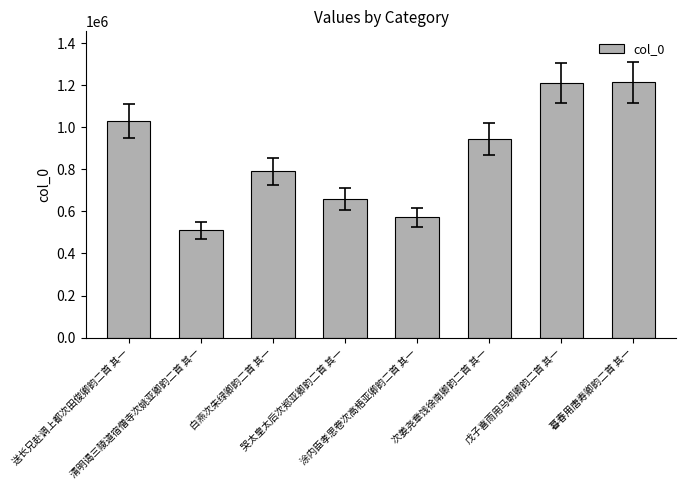

What is the value of the 5th bar from the left?

571613